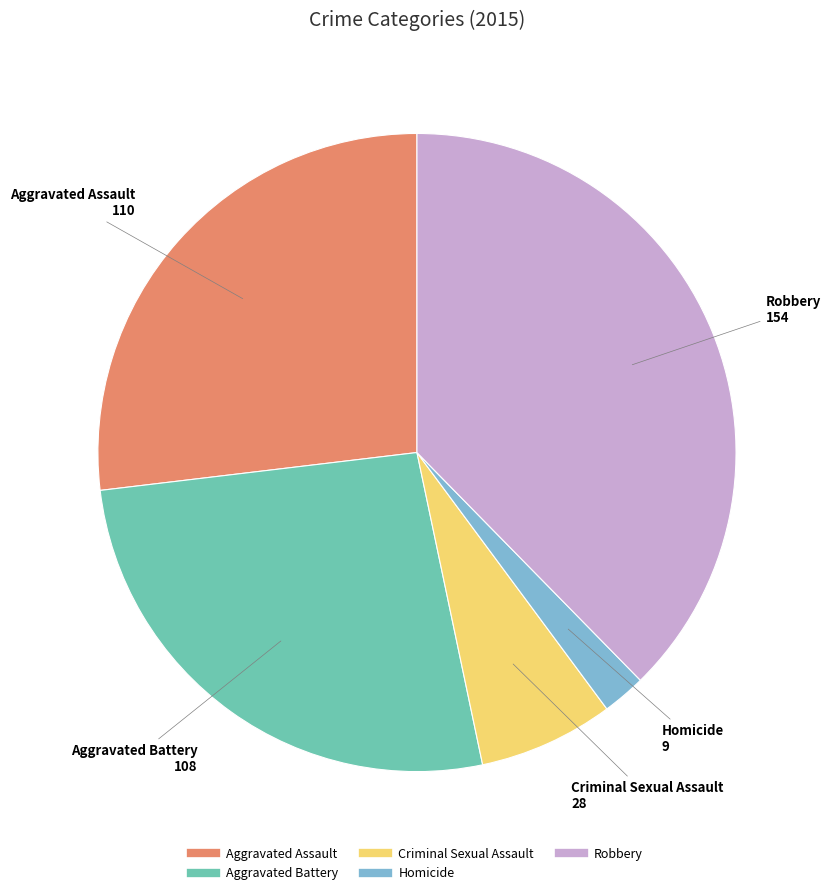

Which category has the biggest portion of the pie?

Robbery